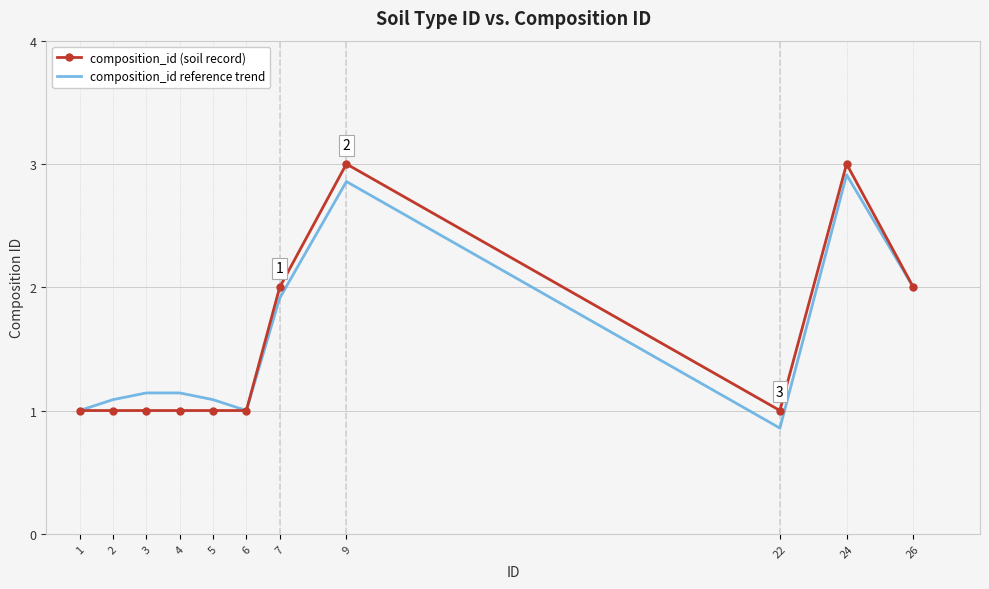

What is the difference between the maximum and minimum values in the composition_id (soil record) series?

2.0